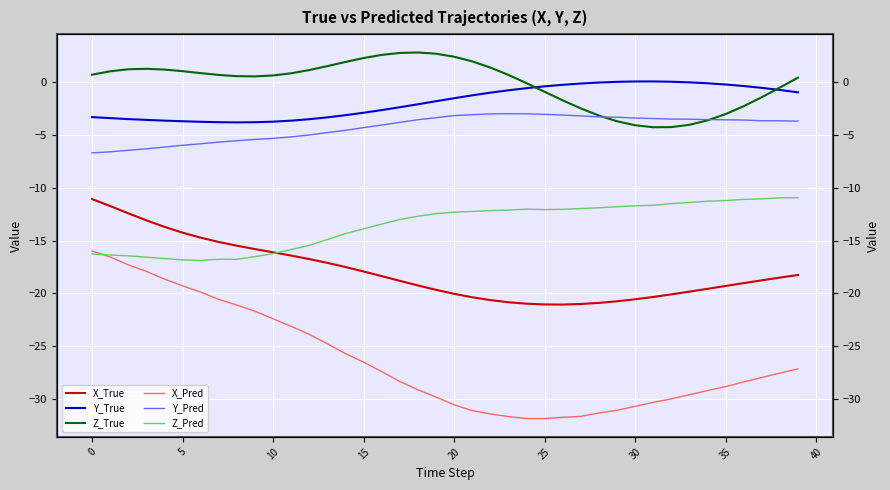

Which series changed the most between 16 and 31?

Z_True